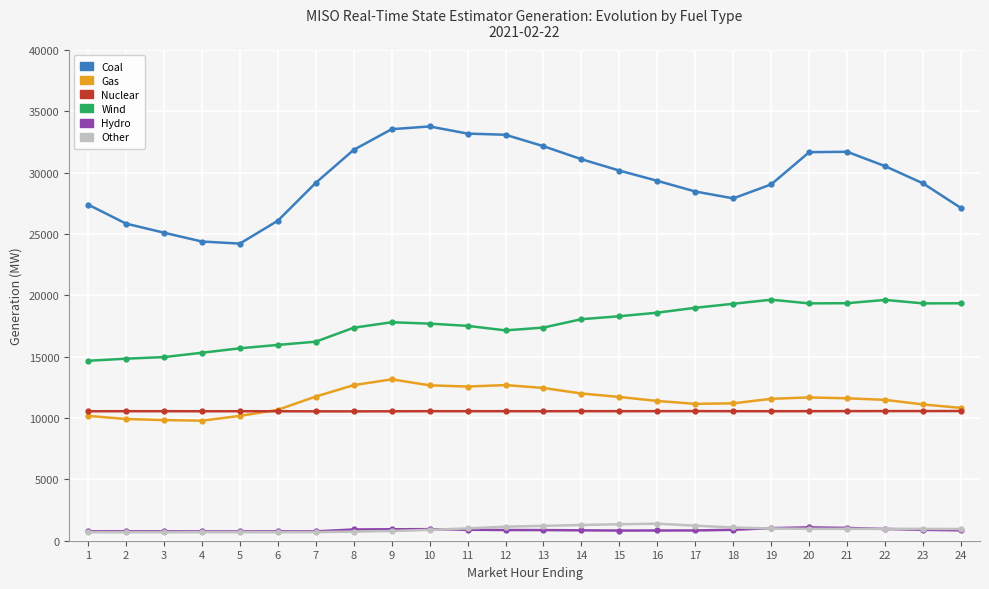

Which series has the widest spread of values?

Coal